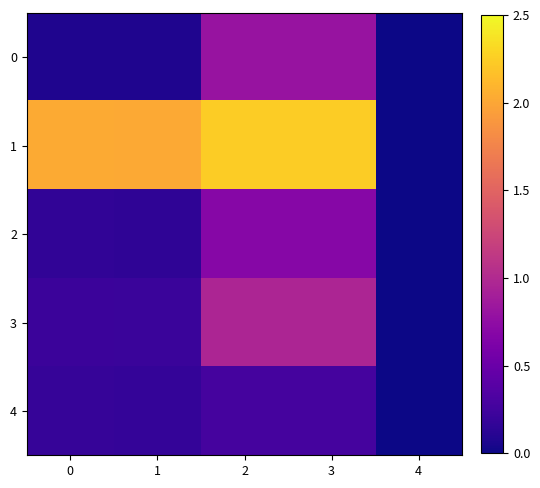

Which series has the largest range (max minus min)?

1